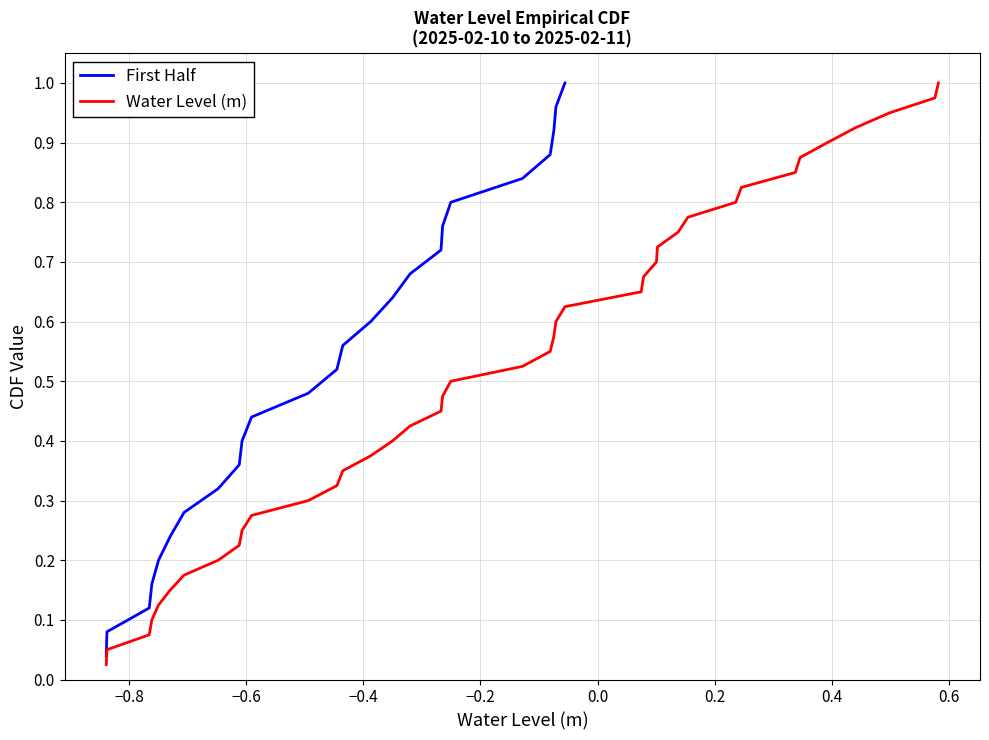

What is the difference between the maximum and second lowest values?

1.4